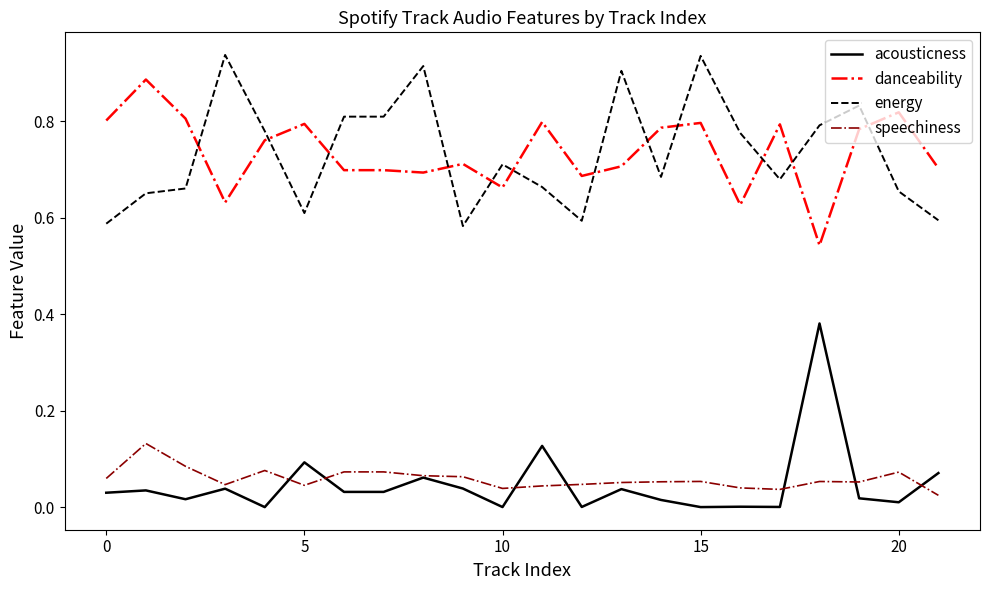

True or false: energy and speechiness intersect in this chart.

False